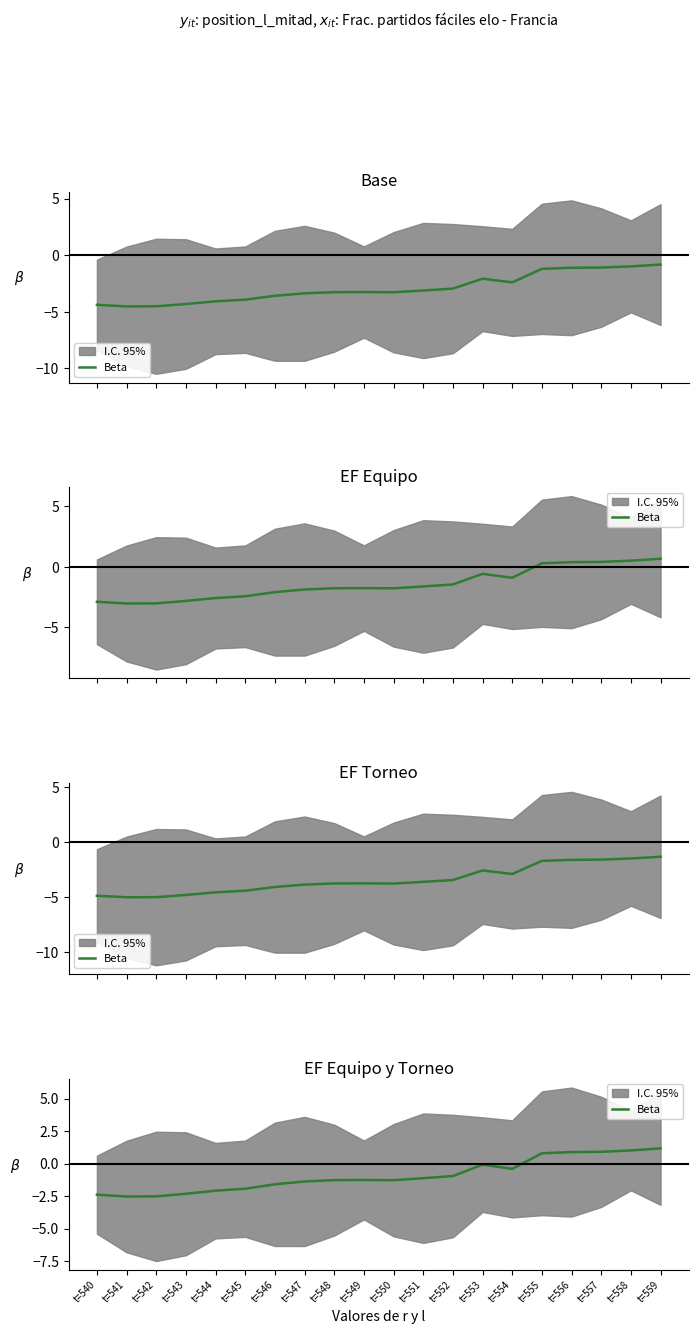

Count the number of categories in the chart.

20